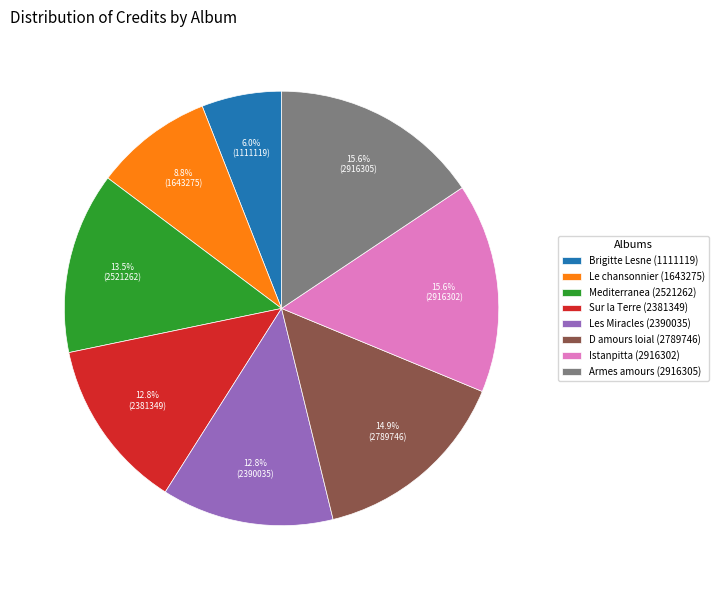

The Les Miracles (2390035) slice represents 13% of the pie. True or false?

True